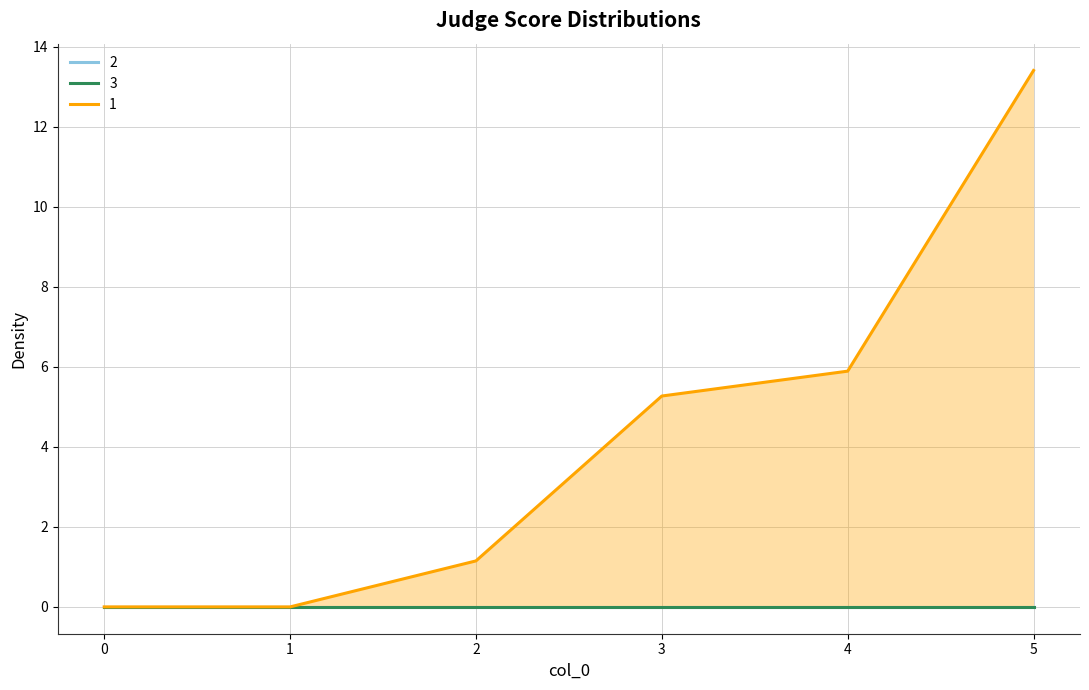

True or false: 5 and 3 intersect in this chart.

False